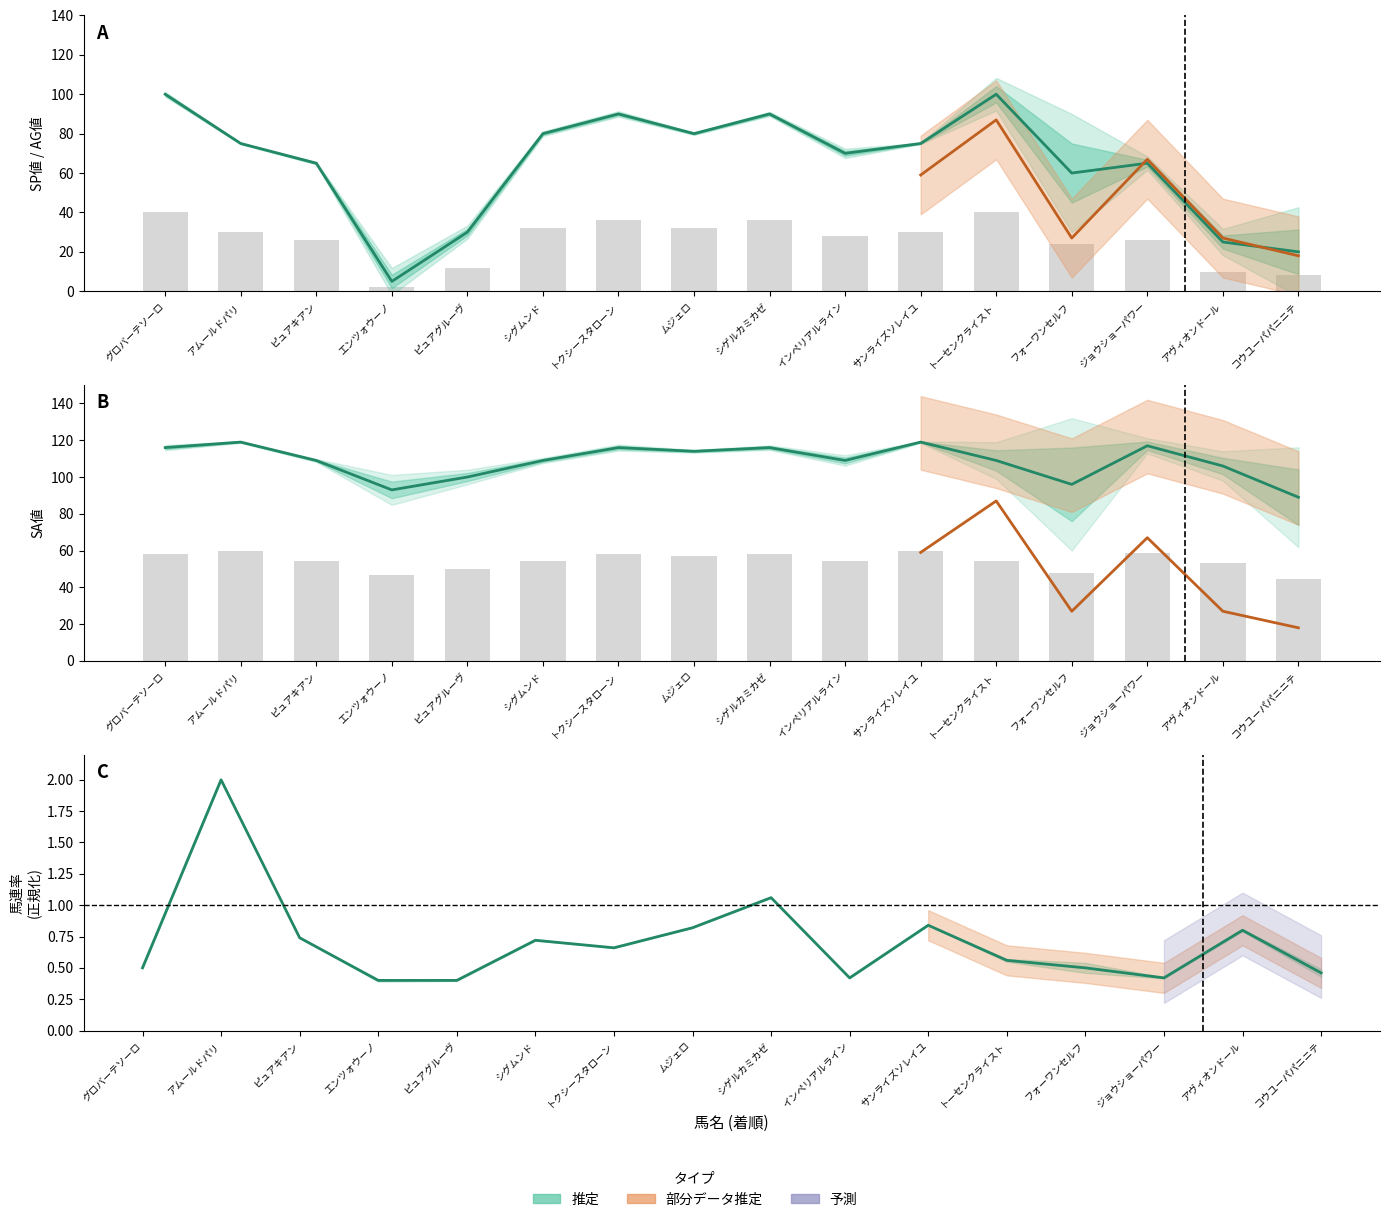

What is the difference between the maximum and minimum values in the SA値 series?

30.0